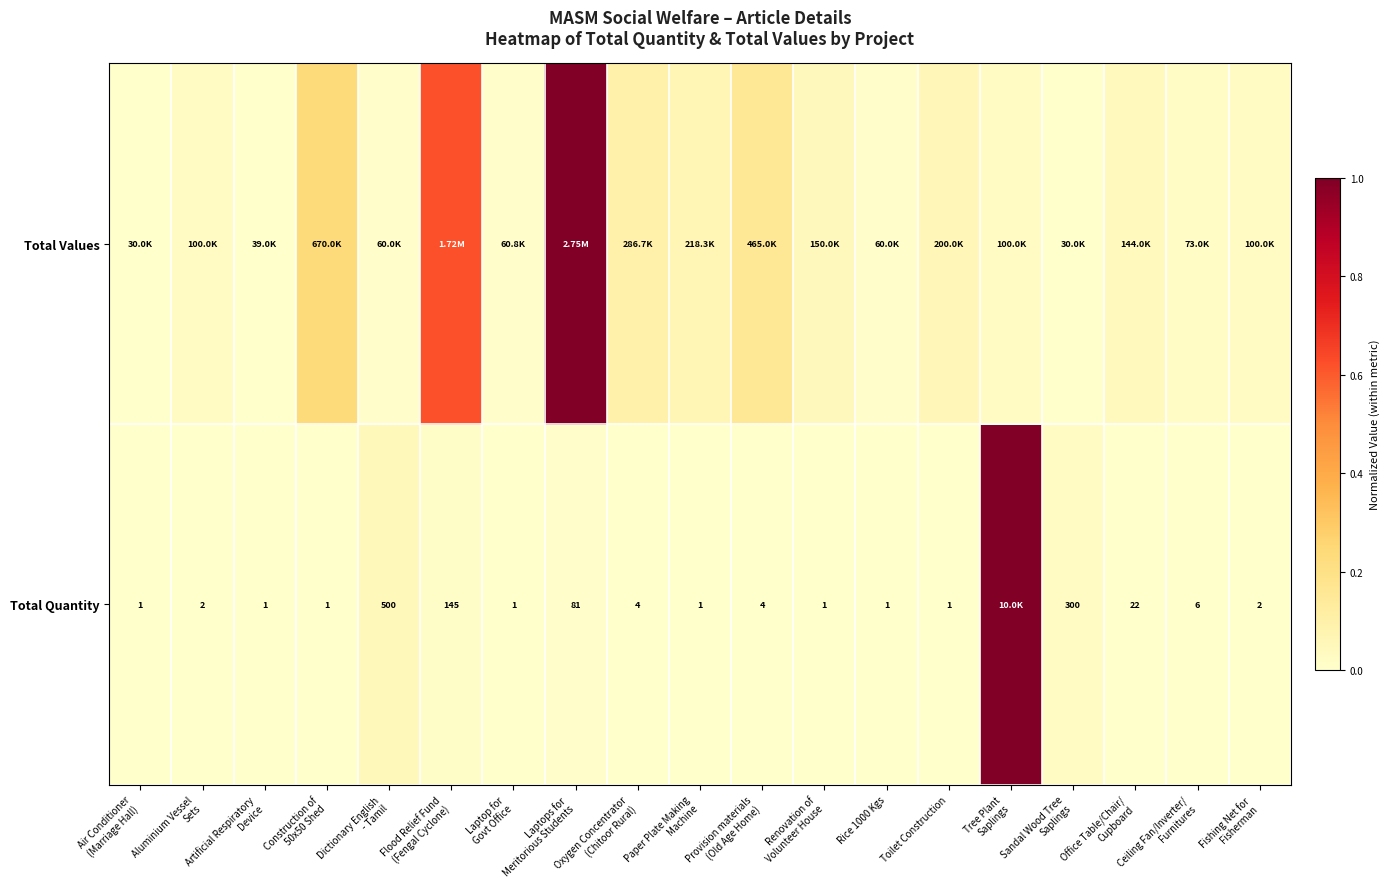

At which category is the sum across all series the highest?

Tree Plant
Saplings